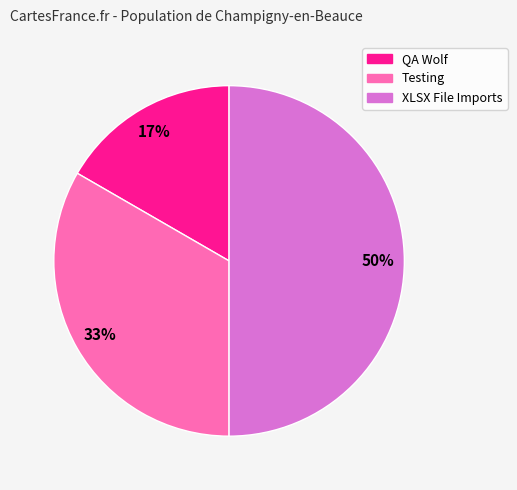

Rank the categories by value from lowest to highest.

QA Wolf, Testing, XLSX File Imports